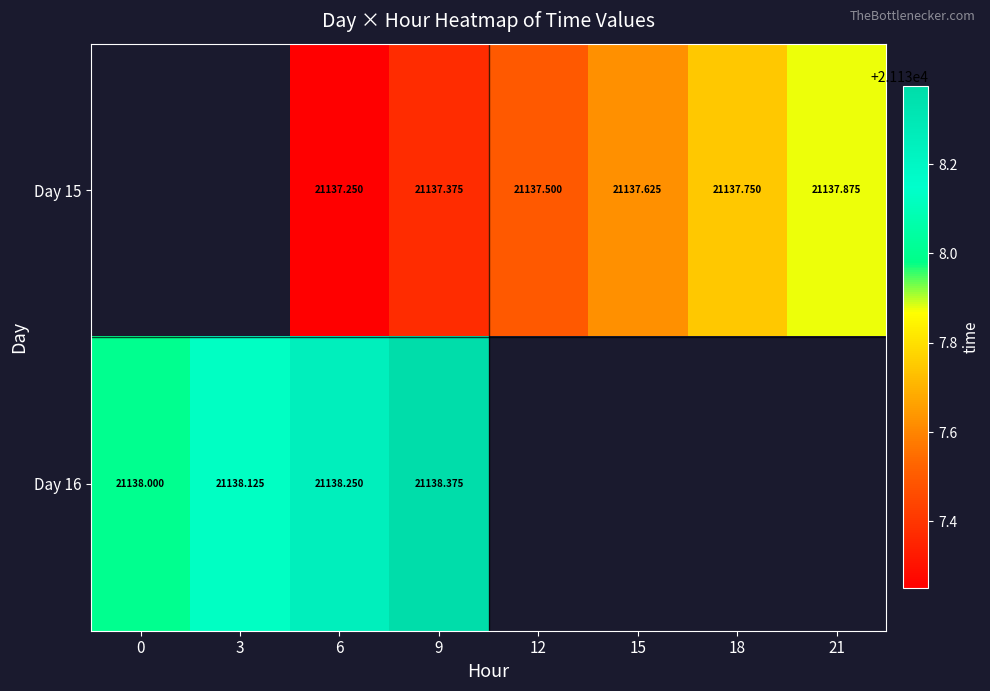

Is it true that row_0 equals 21137.6 at 15?

True